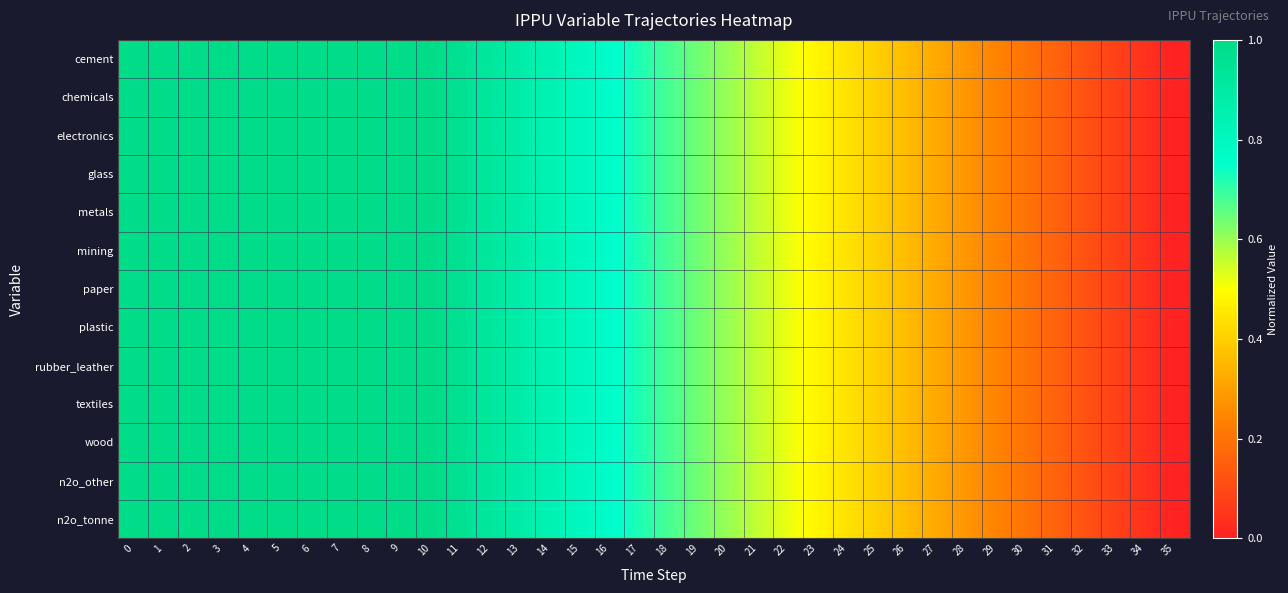

Reading right to left, list all the values displayed in this chart.

cement: 35=0.0	34=0.0	33=0.1	32=0.1	31=0.2	30=0.2	29=0.2	28=0.3	27=0.3	26=0.4	25=0.4	24=0.4	23=0.5	22=0.5	21=0.6	20=0.6	19=0.6	18=0.7	17=0.7	16=0.8	15=0.8	14=0.8	13=0.9	12=0.9	11=1.0	10=1.0	9=1.0	8=1.0	7=1.0	6=1.0	5=1.0	4=1.0	3=1.0	2=1.0	1=1.0	0=1.0
chemicals: 35=0.0	34=0.0	33=0.1	32=0.1	31=0.2	30=0.2	29=0.2	28=0.3	27=0.3	26=0.4	25=0.4	24=0.4	23=0.5	22=0.5	21=0.6	20=0.6	19=0.6	18=0.7	17=0.7	16=0.8	15=0.8	14=0.8	13=0.9	12=0.9	11=1.0	10=1.0	9=1.0	8=1.0	7=1.0	6=1.0	5=1.0	4=1.0	3=1.0	2=1.0	1=1.0	0=1.0
electronics: 35=0.0	34=0.0	33=0.1	32=0.1	31=0.2	30=0.2	29=0.2	28=0.3	27=0.3	26=0.4	25=0.4	24=0.4	23=0.5	22=0.5	21=0.6	20=0.6	19=0.6	18=0.7	17=0.7	16=0.8	15=0.8	14=0.8	13=0.9	12=0.9	11=1.0	10=1.0	9=1.0	8=1.0	7=1.0	6=1.0	5=1.0	4=1.0	3=1.0	2=1.0	1=1.0	0=1.0
glass: 35=0.0	34=0.0	33=0.1	32=0.1	31=0.2	30=0.2	29=0.2	28=0.3	27=0.3	26=0.4	25=0.4	24=0.4	23=0.5	22=0.5	21=0.6	20=0.6	19=0.6	18=0.7	17=0.7	16=0.8	15=0.8	14=0.8	13=0.9	12=0.9	11=1.0	10=1.0	9=1.0	8=1.0	7=1.0	6=1.0	5=1.0	4=1.0	3=1.0	2=1.0	1=1.0	0=1.0
metals: 35=0.0	34=0.0	33=0.1	32=0.1	31=0.2	30=0.2	29=0.2	28=0.3	27=0.3	26=0.4	25=0.4	24=0.4	23=0.5	22=0.5	21=0.6	20=0.6	19=0.6	18=0.7	17=0.7	16=0.8	15=0.8	14=0.8	13=0.9	12=0.9	11=1.0	10=1.0	9=1.0	8=1.0	7=1.0	6=1.0	5=1.0	4=1.0	3=1.0	2=1.0	1=1.0	0=1.0
mining: 35=0.0	34=0.0	33=0.1	32=0.1	31=0.2	30=0.2	29=0.2	28=0.3	27=0.3	26=0.4	25=0.4	24=0.4	23=0.5	22=0.5	21=0.6	20=0.6	19=0.6	18=0.7	17=0.7	16=0.8	15=0.8	14=0.8	13=0.9	12=0.9	11=1.0	10=1.0	9=1.0	8=1.0	7=1.0	6=1.0	5=1.0	4=1.0	3=1.0	2=1.0	1=1.0	0=1.0
paper: 35=0.0	34=0.0	33=0.1	32=0.1	31=0.2	30=0.2	29=0.2	28=0.3	27=0.3	26=0.4	25=0.4	24=0.4	23=0.5	22=0.5	21=0.6	20=0.6	19=0.6	18=0.7	17=0.7	16=0.8	15=0.8	14=0.8	13=0.9	12=0.9	11=1.0	10=1.0	9=1.0	8=1.0	7=1.0	6=1.0	5=1.0	4=1.0	3=1.0	2=1.0	1=1.0	0=1.0
plastic: 35=0.0	34=0.0	33=0.1	32=0.1	31=0.2	30=0.2	29=0.2	28=0.3	27=0.3	26=0.4	25=0.4	24=0.4	23=0.5	22=0.5	21=0.6	20=0.6	19=0.6	18=0.7	17=0.7	16=0.8	15=0.8	14=0.8	13=0.9	12=0.9	11=1.0	10=1.0	9=1.0	8=1.0	7=1.0	6=1.0	5=1.0	4=1.0	3=1.0	2=1.0	1=1.0	0=1.0
rubber_leather: 35=0.0	34=0.0	33=0.1	32=0.1	31=0.2	30=0.2	29=0.2	28=0.3	27=0.3	26=0.4	25=0.4	24=0.4	23=0.5	22=0.5	21=0.6	20=0.6	19=0.6	18=0.7	17=0.7	16=0.8	15=0.8	14=0.8	13=0.9	12=0.9	11=1.0	10=1.0	9=1.0	8=1.0	7=1.0	6=1.0	5=1.0	4=1.0	3=1.0	2=1.0	1=1.0	0=1.0
textiles: 35=0.0	34=0.0	33=0.1	32=0.1	31=0.2	30=0.2	29=0.2	28=0.3	27=0.3	26=0.4	25=0.4	24=0.4	23=0.5	22=0.5	21=0.6	20=0.6	19=0.6	18=0.7	17=0.7	16=0.8	15=0.8	14=0.8	13=0.9	12=0.9	11=1.0	10=1.0	9=1.0	8=1.0	7=1.0	6=1.0	5=1.0	4=1.0	3=1.0	2=1.0	1=1.0	0=1.0
wood: 35=0.0	34=0.0	33=0.1	32=0.1	31=0.2	30=0.2	29=0.2	28=0.3	27=0.3	26=0.4	25=0.4	24=0.4	23=0.5	22=0.5	21=0.6	20=0.6	19=0.6	18=0.7	17=0.7	16=0.8	15=0.8	14=0.8	13=0.9	12=0.9	11=1.0	10=1.0	9=1.0	8=1.0	7=1.0	6=1.0	5=1.0	4=1.0	3=1.0	2=1.0	1=1.0	0=1.0
n2o_other: 35=0.0	34=0.0	33=0.1	32=0.1	31=0.2	30=0.2	29=0.2	28=0.3	27=0.3	26=0.4	25=0.4	24=0.4	23=0.5	22=0.5	21=0.6	20=0.6	19=0.6	18=0.7	17=0.7	16=0.8	15=0.8	14=0.8	13=0.9	12=0.9	11=1.0	10=1.0	9=1.0	8=1.0	7=1.0	6=1.0	5=1.0	4=1.0	3=1.0	2=1.0	1=1.0	0=1.0
n2o_tonne: 35=0.0	34=0.0	33=0.1	32=0.1	31=0.2	30=0.2	29=0.2	28=0.3	27=0.3	26=0.4	25=0.4	24=0.4	23=0.5	22=0.5	21=0.6	20=0.6	19=0.6	18=0.7	17=0.7	16=0.8	15=0.8	14=0.8	13=0.9	12=0.9	11=1.0	10=1.0	9=1.0	8=1.0	7=1.0	6=1.0	5=1.0	4=1.0	3=1.0	2=1.0	1=1.0	0=1.0